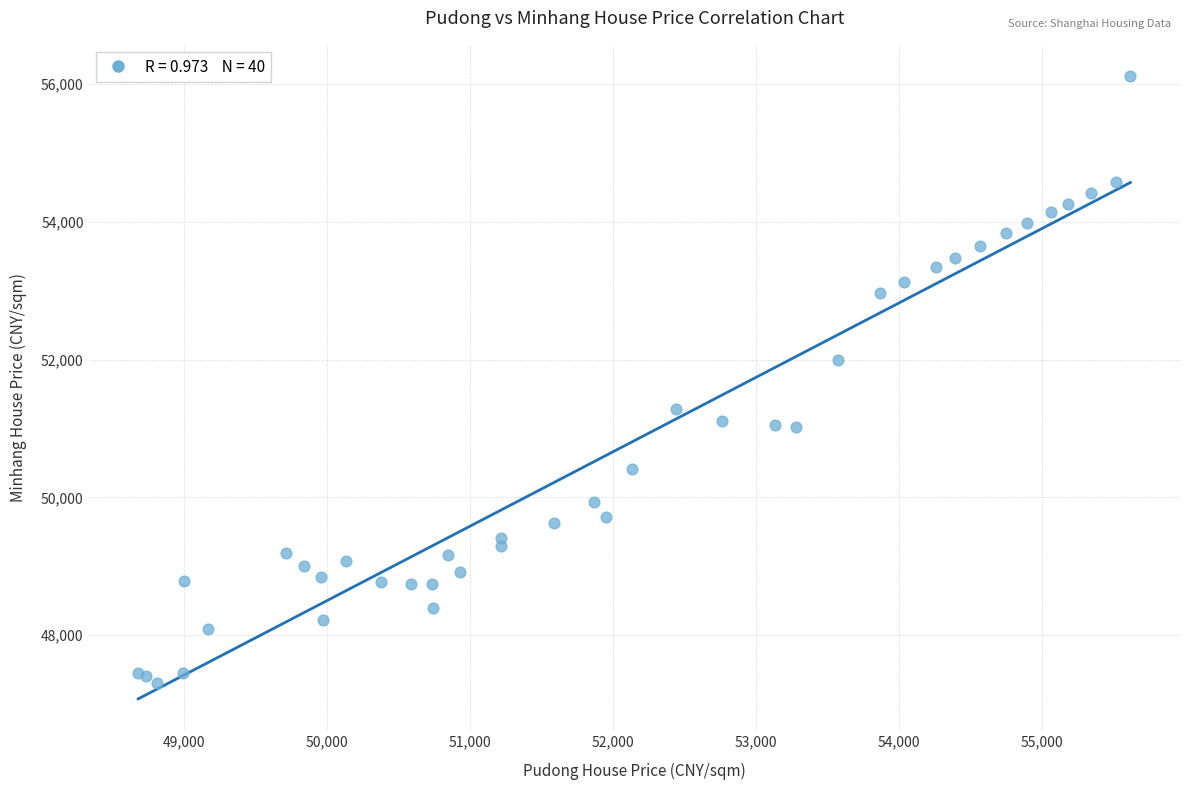

What Y value in the scatter plot is closest to 51710?

51990